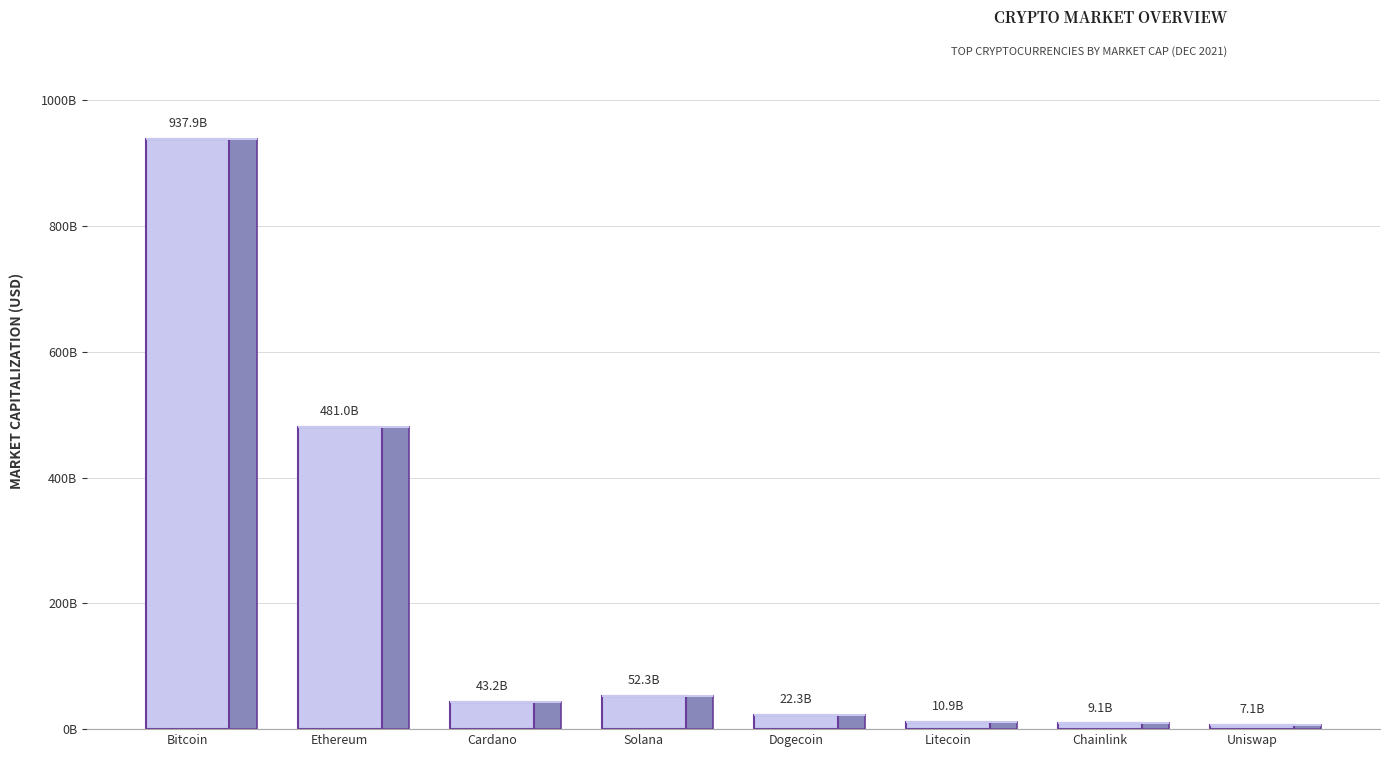

Between Cardano and Solana, which is larger?

Solana